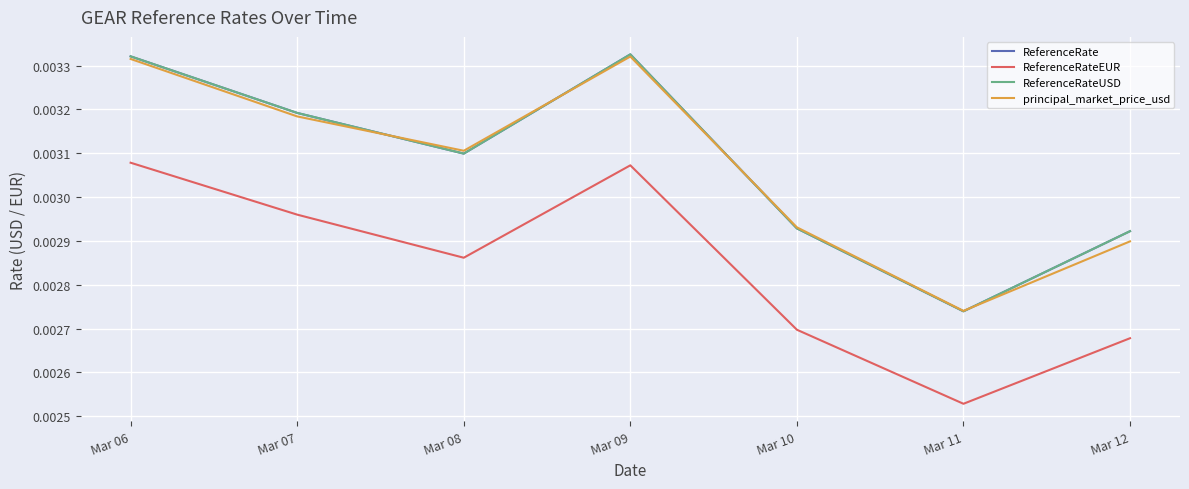

The value of ReferenceRateUSD at Mar 08 is 0.0. True or false?

False